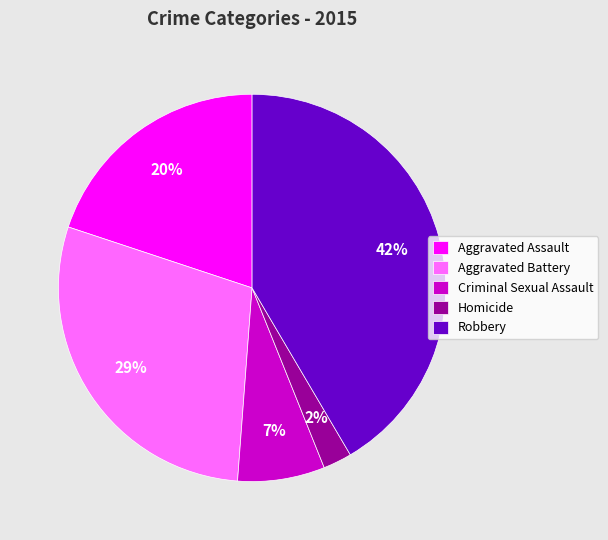

To the nearest percent, what is the average slice percentage?

20%